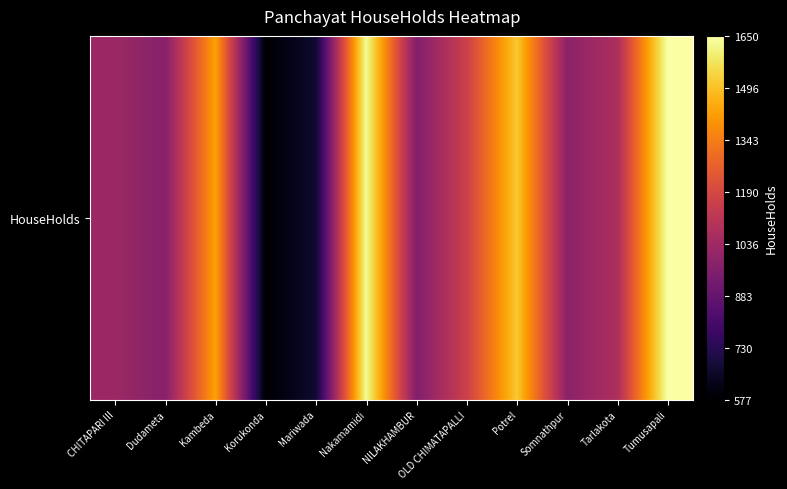

What is the change in value from Dudameta to Mariwada?

-307